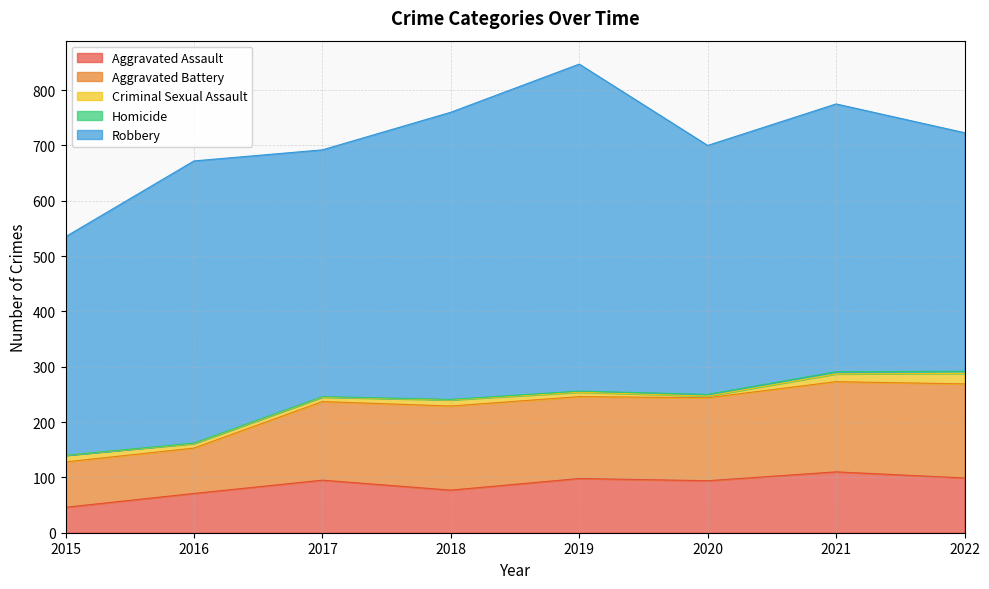

What is the value of the Robbery point at the 8th from the left?

431